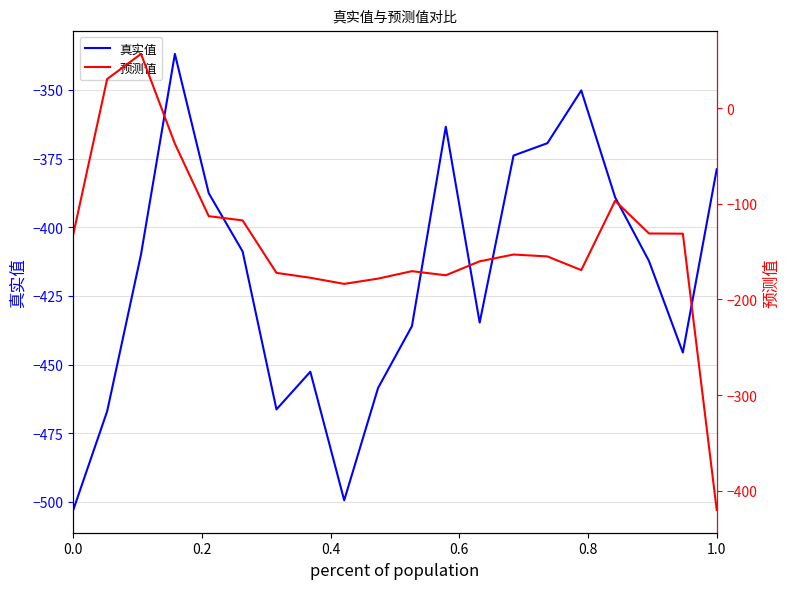

What are all the series names shown in the legend?

真实值, 预测值